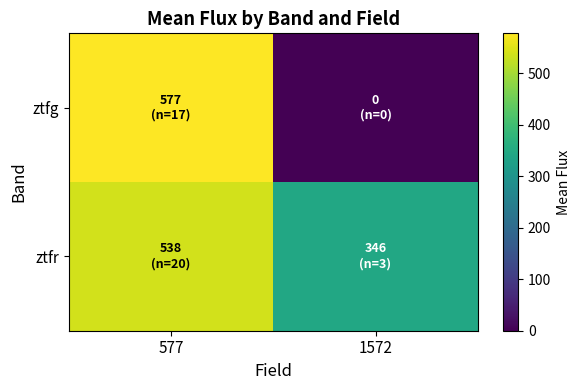

What is the spread (max minus min) of values at 577?

39.3